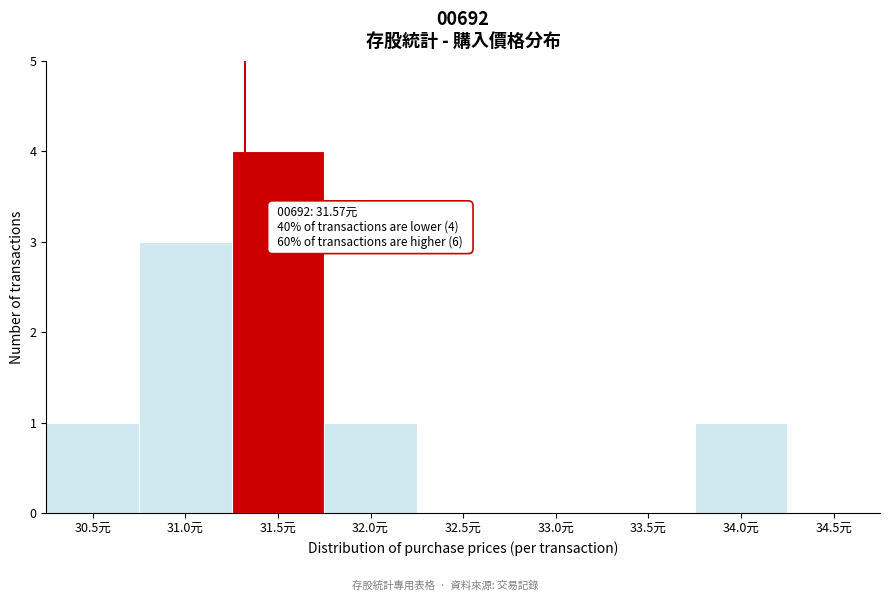

Reading left to right, extract all data points from this chart.

30.5元=1	31.0元=3	31.5元=4	32.0元=1	32.5元=0	33.0元=0	33.5元=0	34.0元=1	34.5元=0